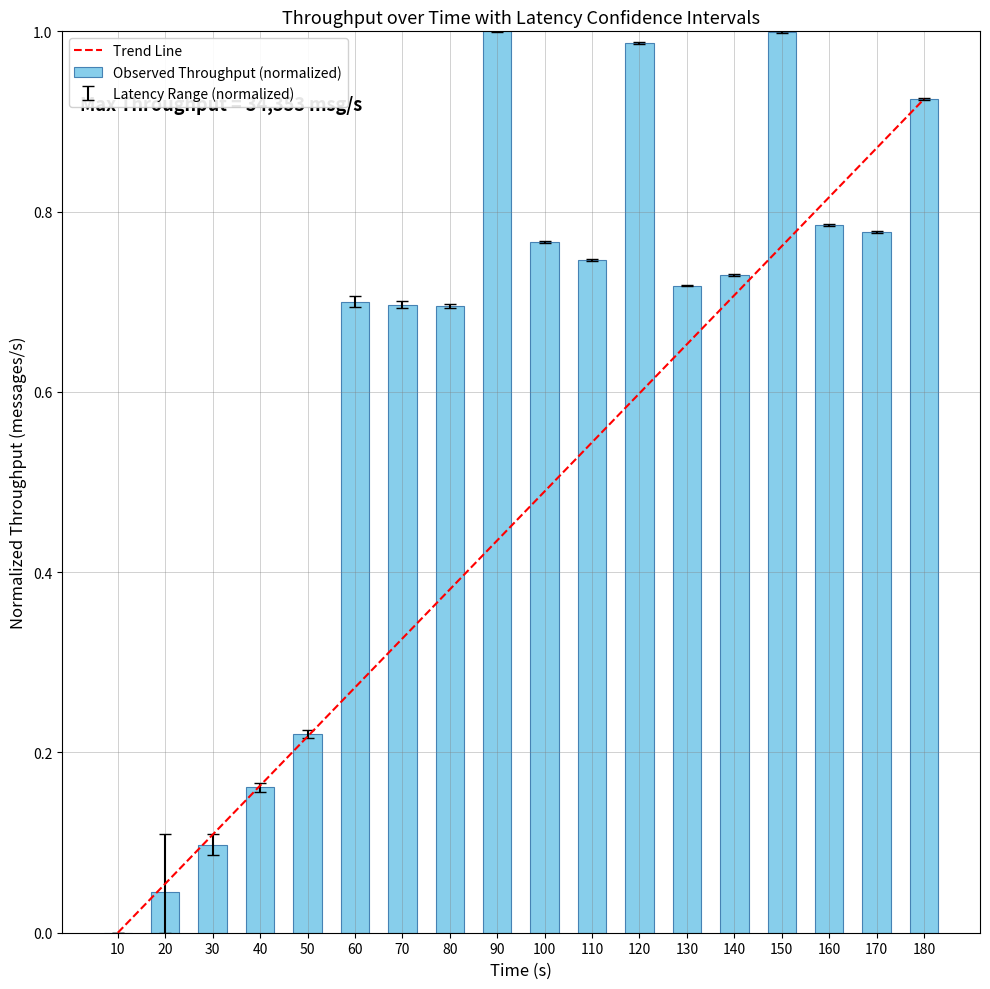

What is the sum of all values?

11.1